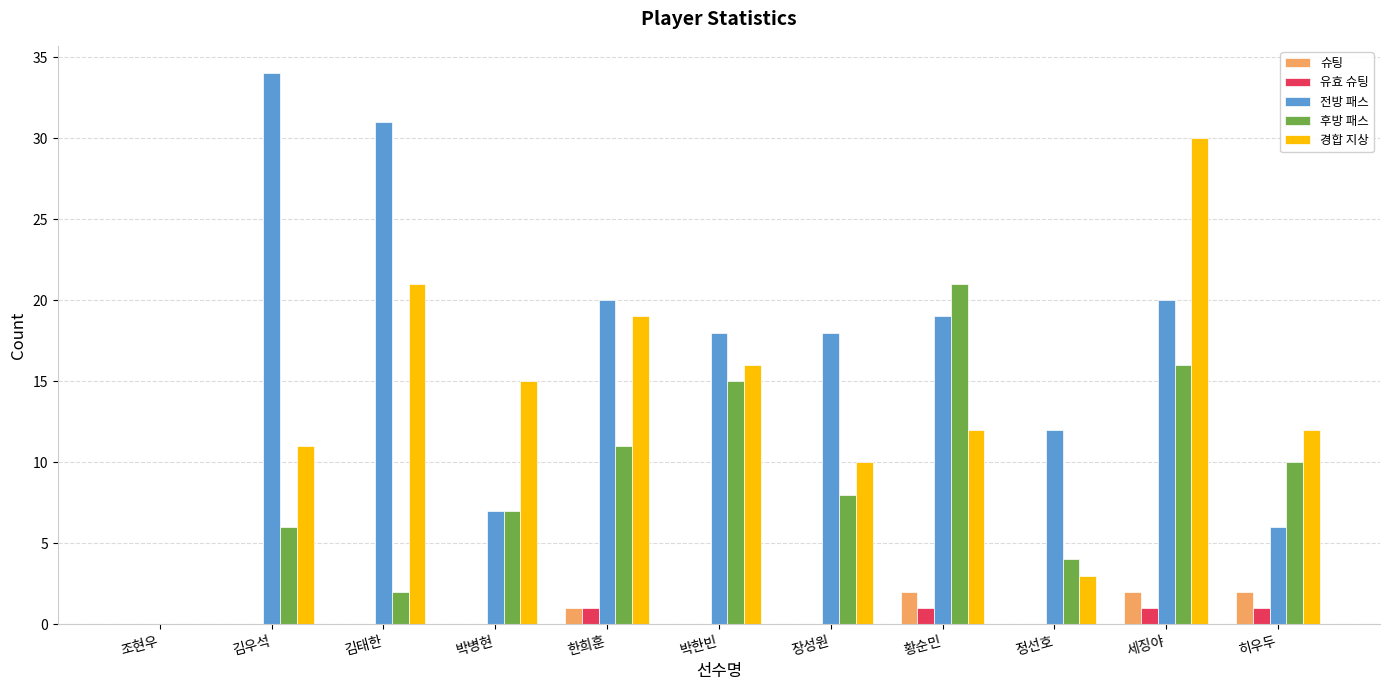

At which label is 슈팅 closest to 1?

한희훈